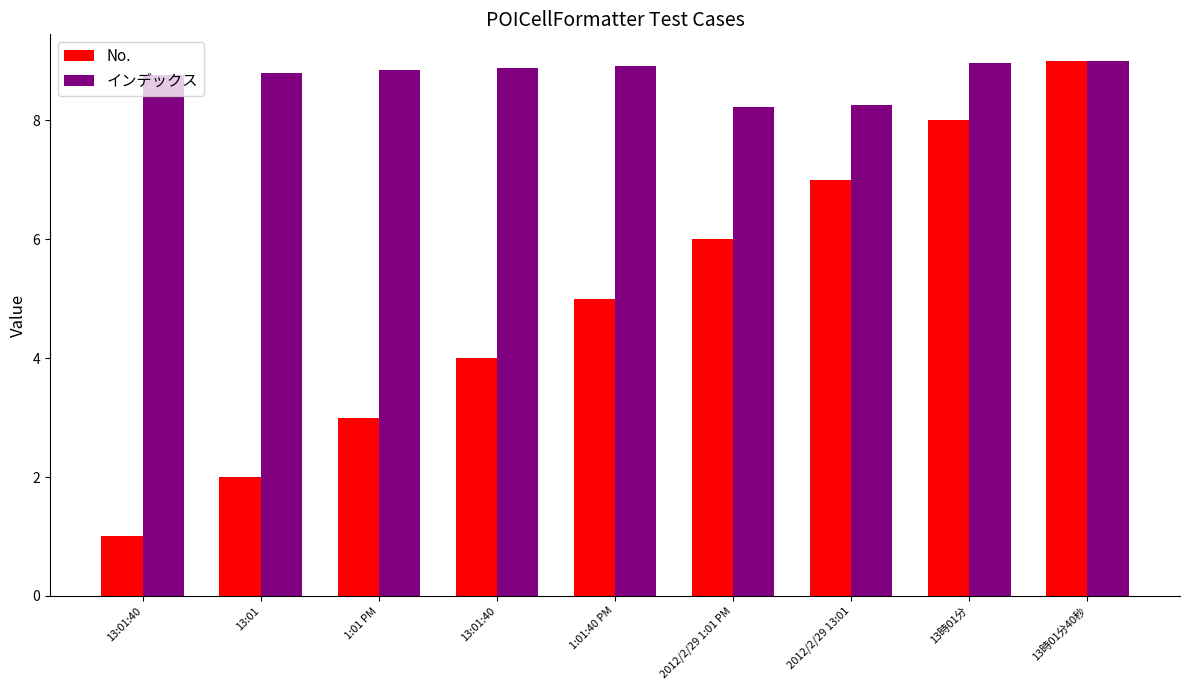

Count the number of data series in this chart.

2